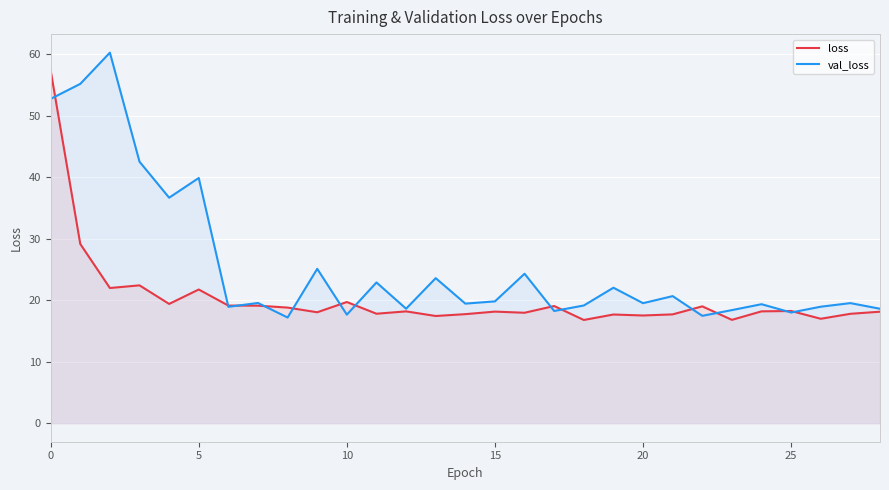

Which series has the largest total across all categories?

val_loss